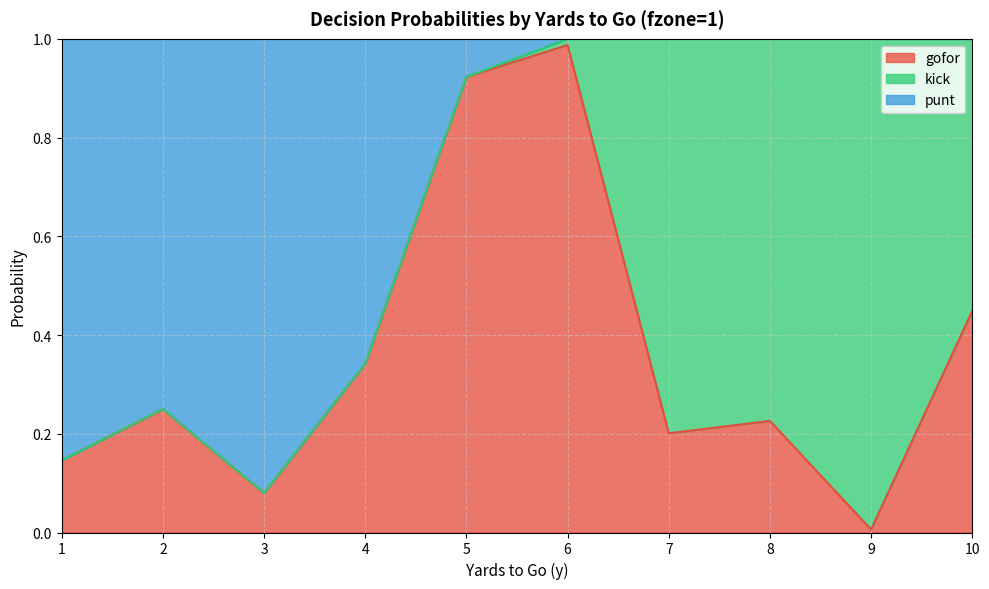

At which label does gofor reach its peak?

6